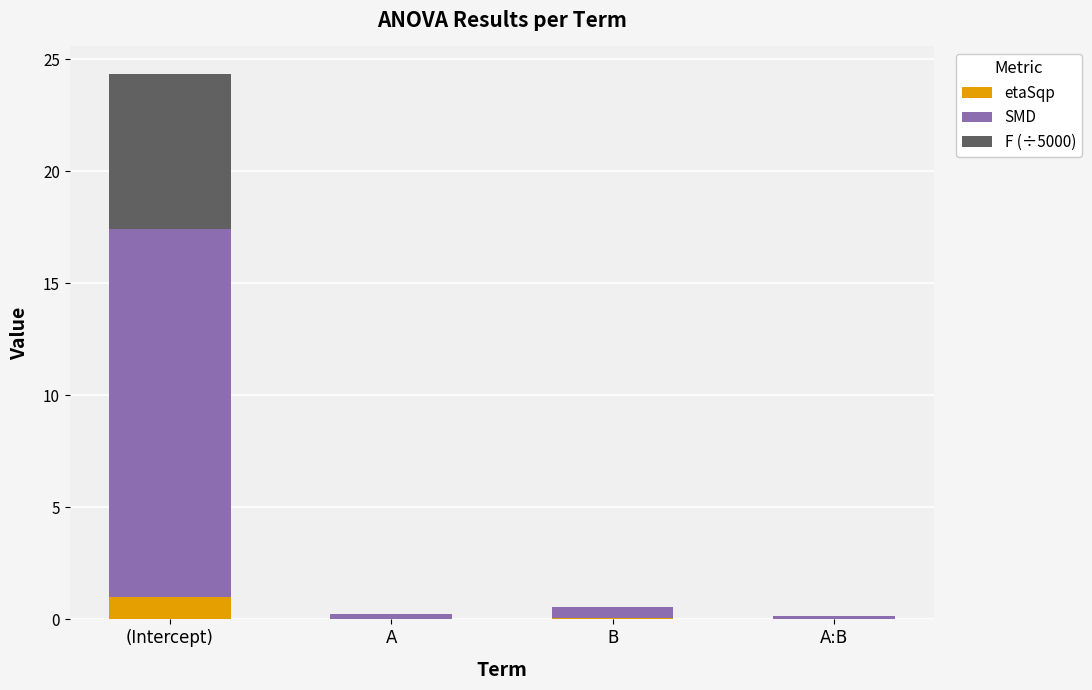

Which category has the highest value in the etaSqp series?

(Intercept)